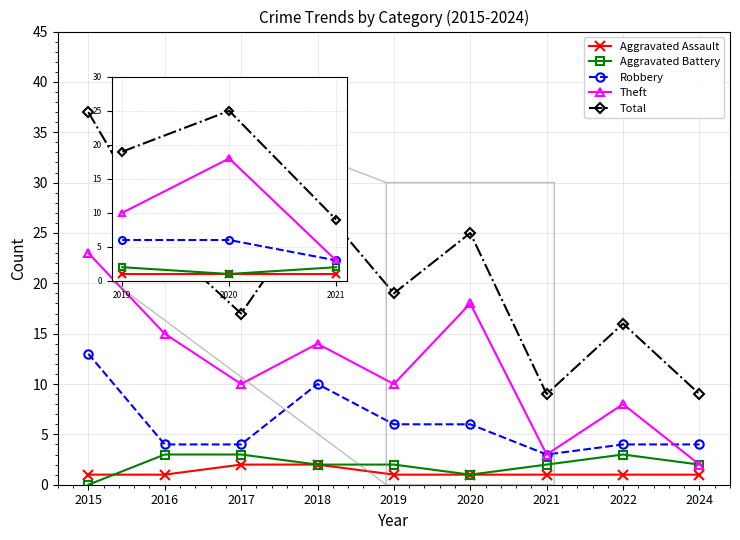

What are all the series names shown in the legend?

Aggravated Assault, Aggravated Battery, Robbery, Theft, Total